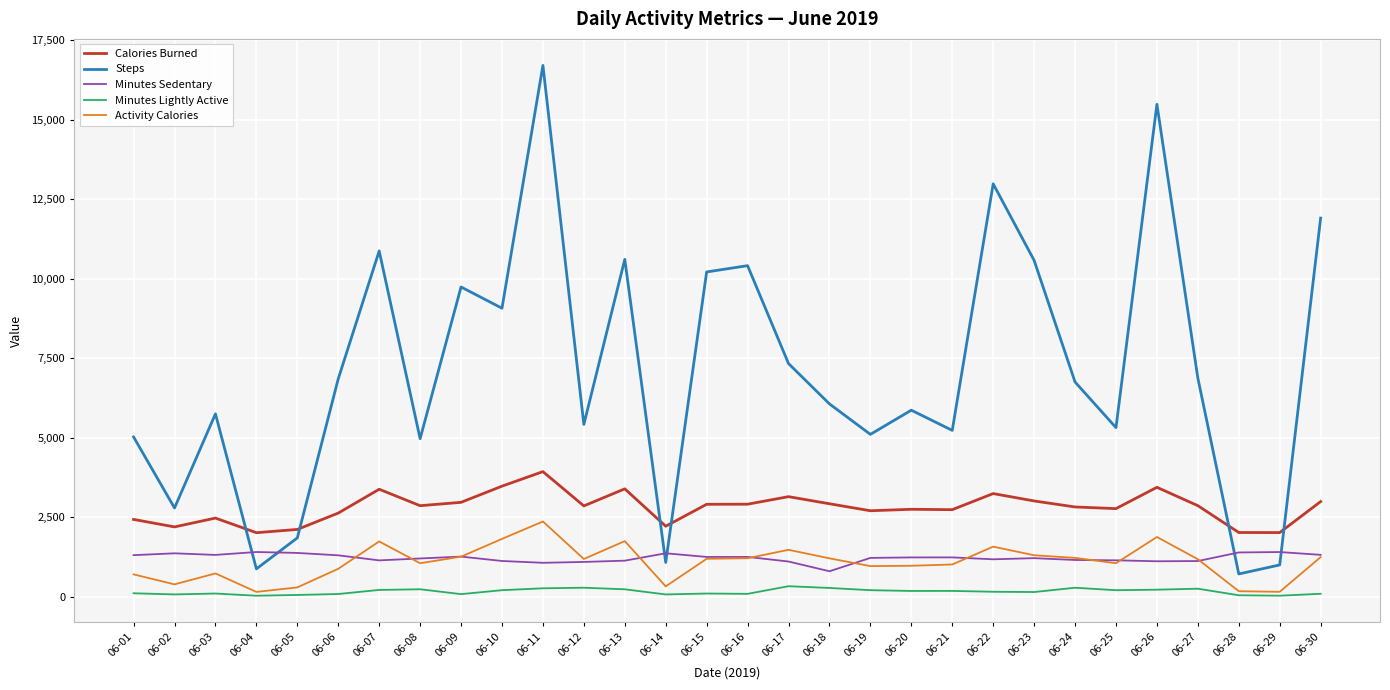

Is the value of Activity Calories at 06-10 greater than the value of Minutes Sedentary at 06-25?

Yes